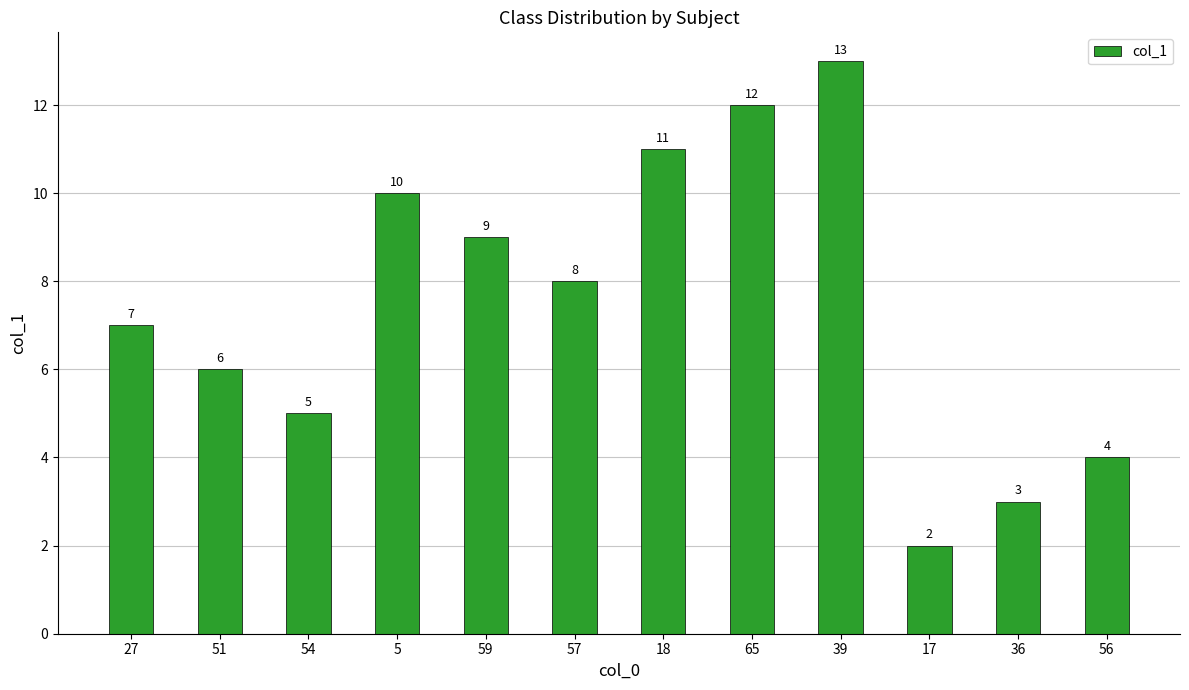

The chart shows a value of 6 at 51. True or false?

True